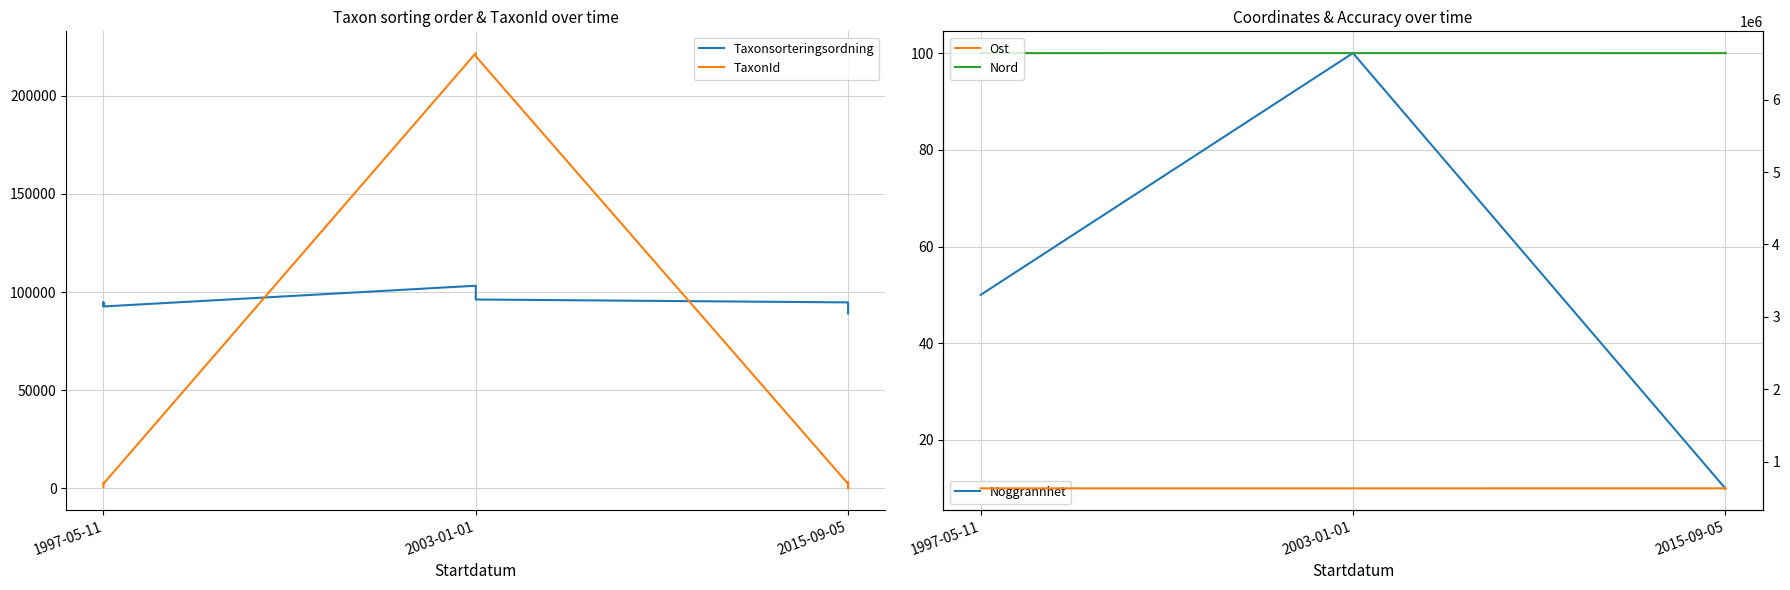

The value of Taxonsorteringsordning at 1997-05-11 is 127603. True or false?

False